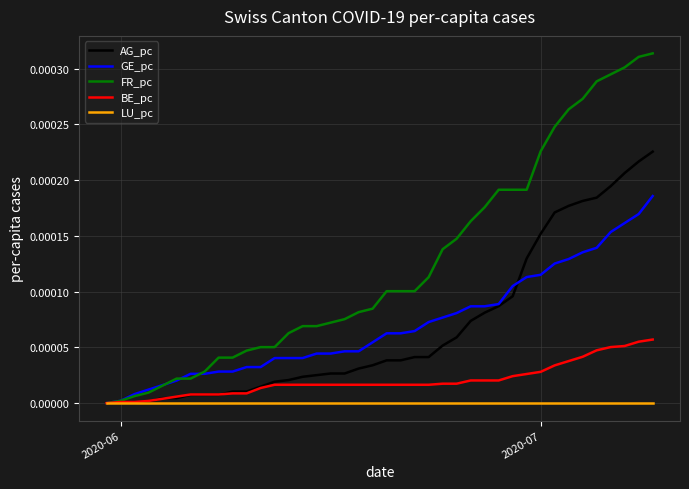

Which series has the widest spread of values?

FR_pc